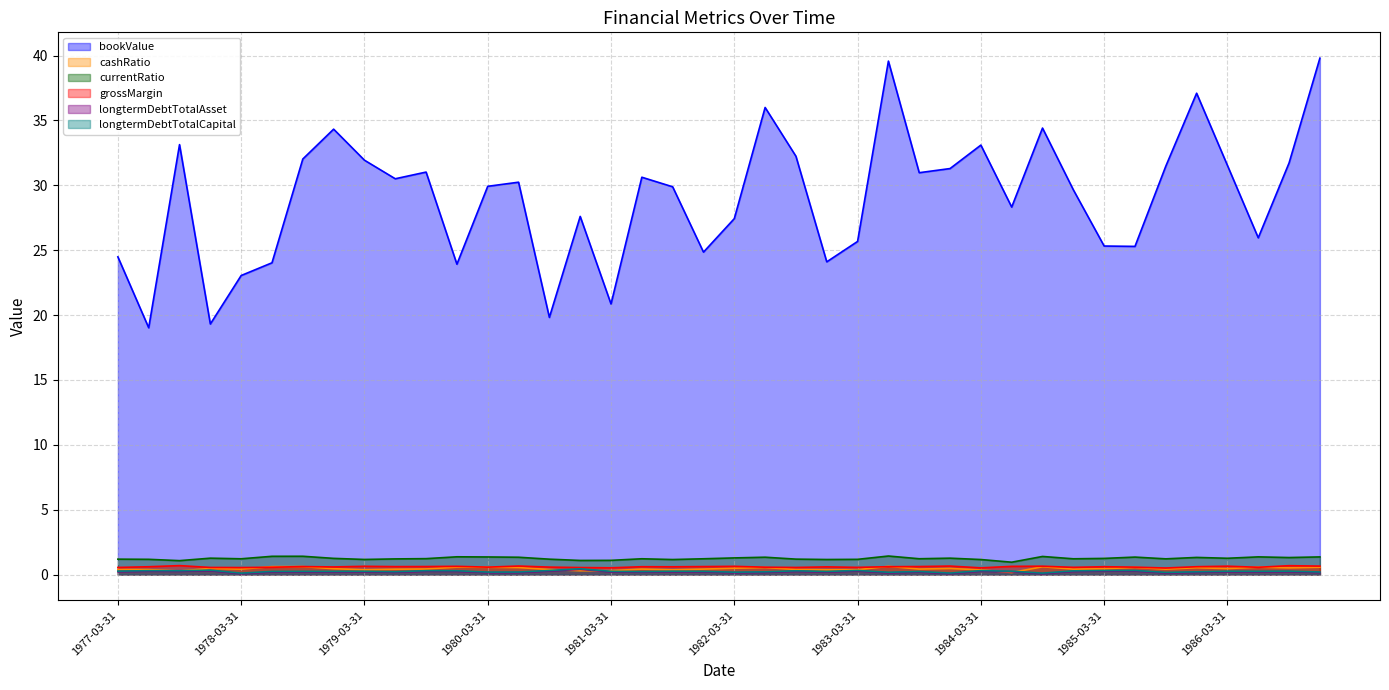

The longtermDebtTotalCapital series shows 0.0 at 1983-12-31. True or false?

False